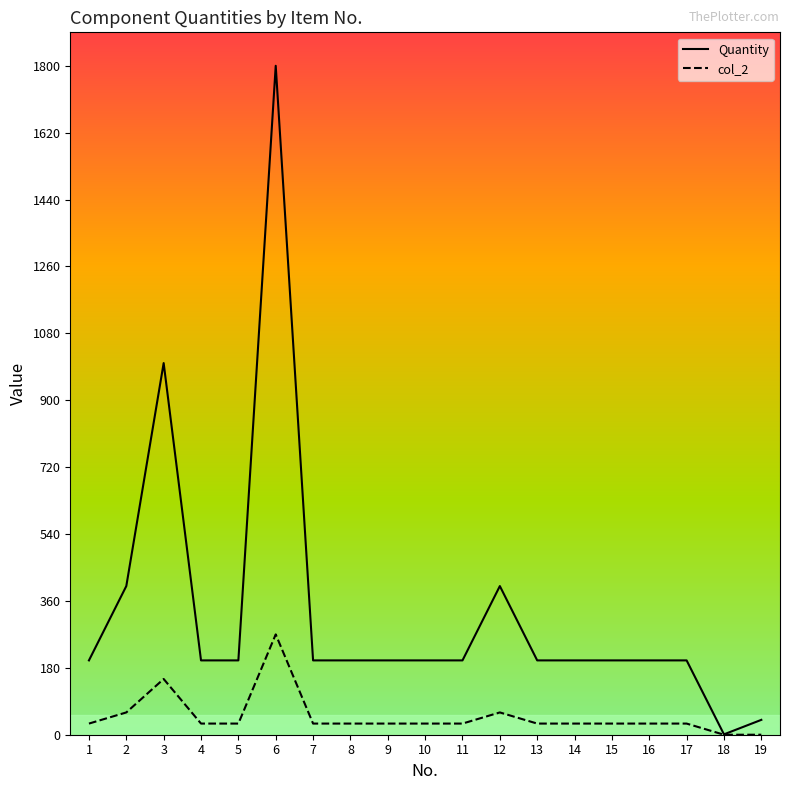

Reading left to right, extract all data points from this chart.

Quantity: 200.0	400.0	1000.0	200.0	200.0	1800.0	200.0	200.0	200.0	200.0	200.0	400.0	200.0	200.0	200.0	200.0	200.0	1.0	40.0
col_2: 30.0	60.0	150.0	30.0	30.0	270.0	30.0	30.0	30.0	30.0	30.0	60.0	30.0	30.0	30.0	30.0	30.0	0.0	0.0